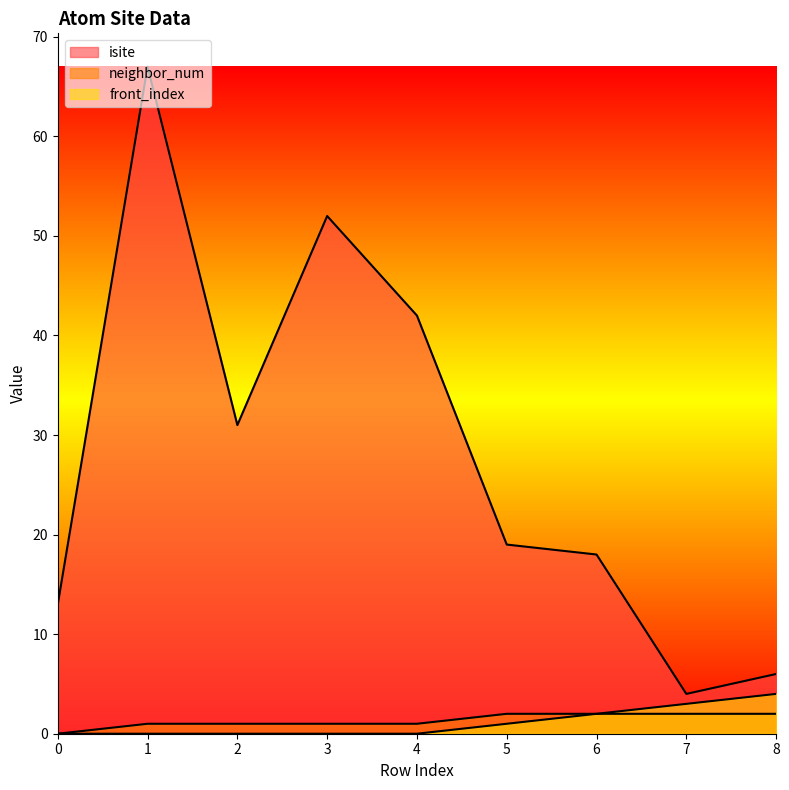

What are all the series names shown in the legend?

isite, neighbor_num, front_index